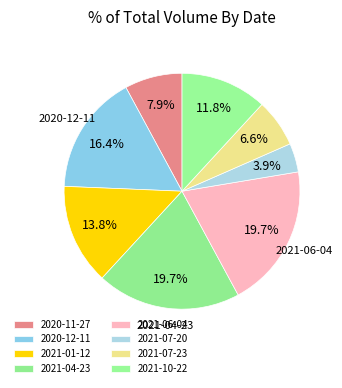

Which category has the smallest portion of the pie?

2021-07-20